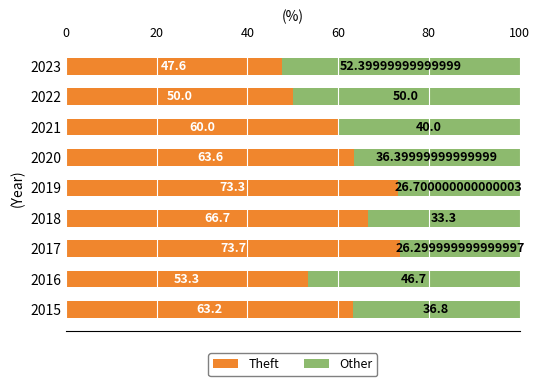

What is the average value of the Theft series?

61.3